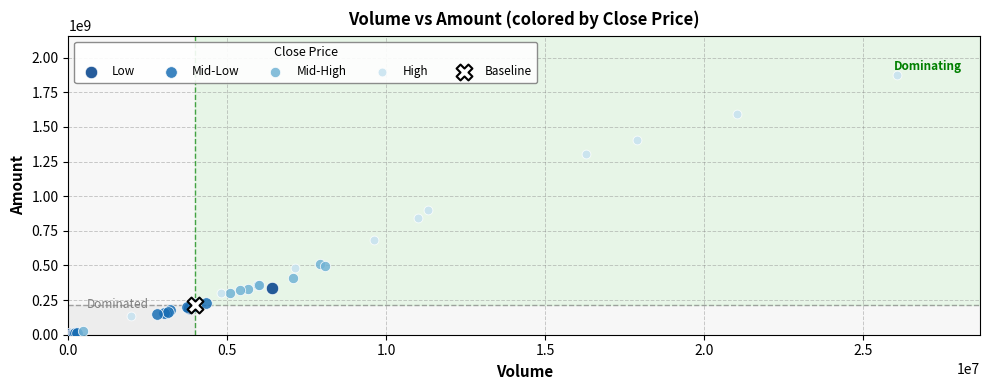

What are all the series names shown in the legend?

Low, Mid-Low, Mid-High, High, Baseline